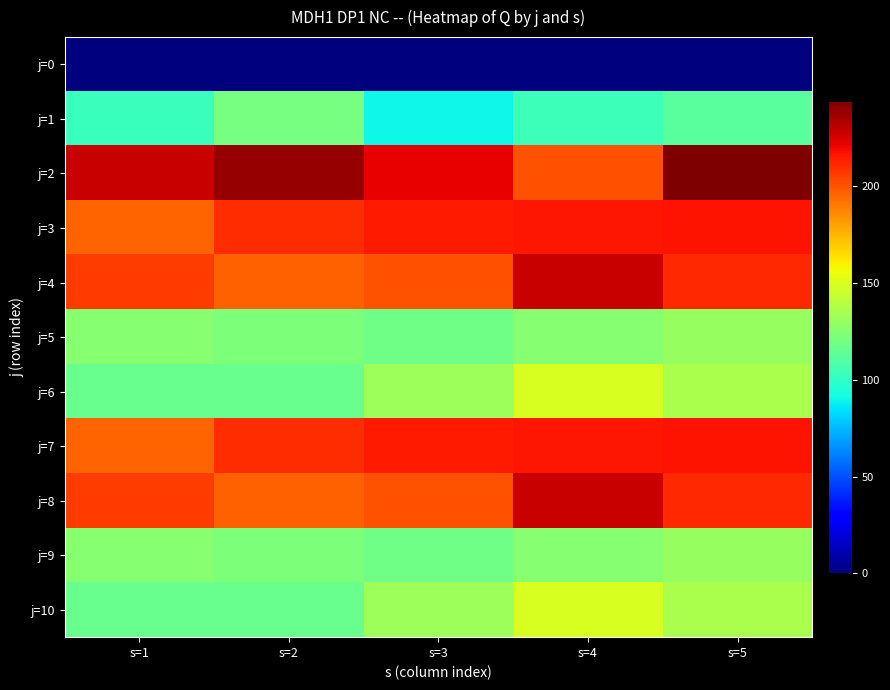

List the series in order of their peak value, highest first.

j=2, j=4, j=8, j=3, j=7, j=6, j=10, j=5, j=9, j=1, j=0